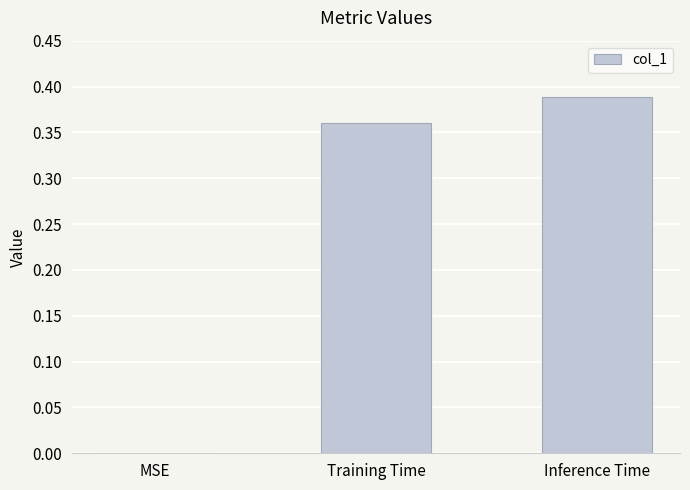

How many positive values are there?

2